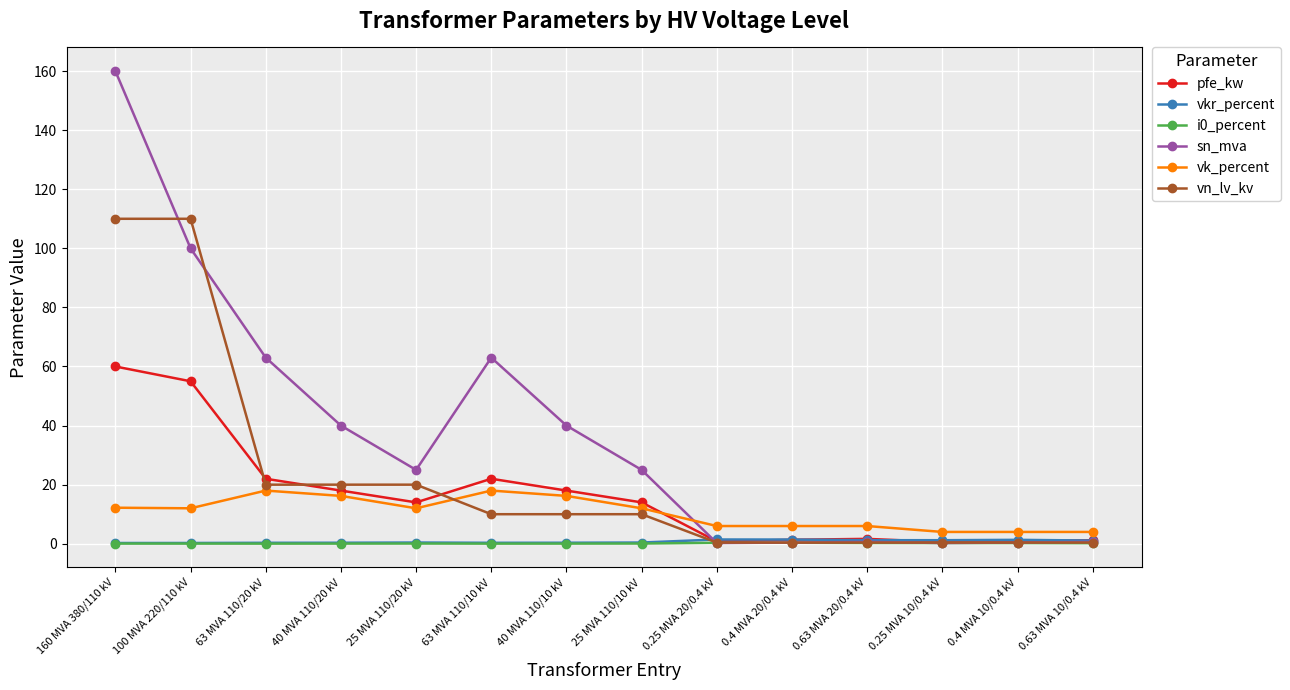

What is the minimum value for pfe_kw?

0.6